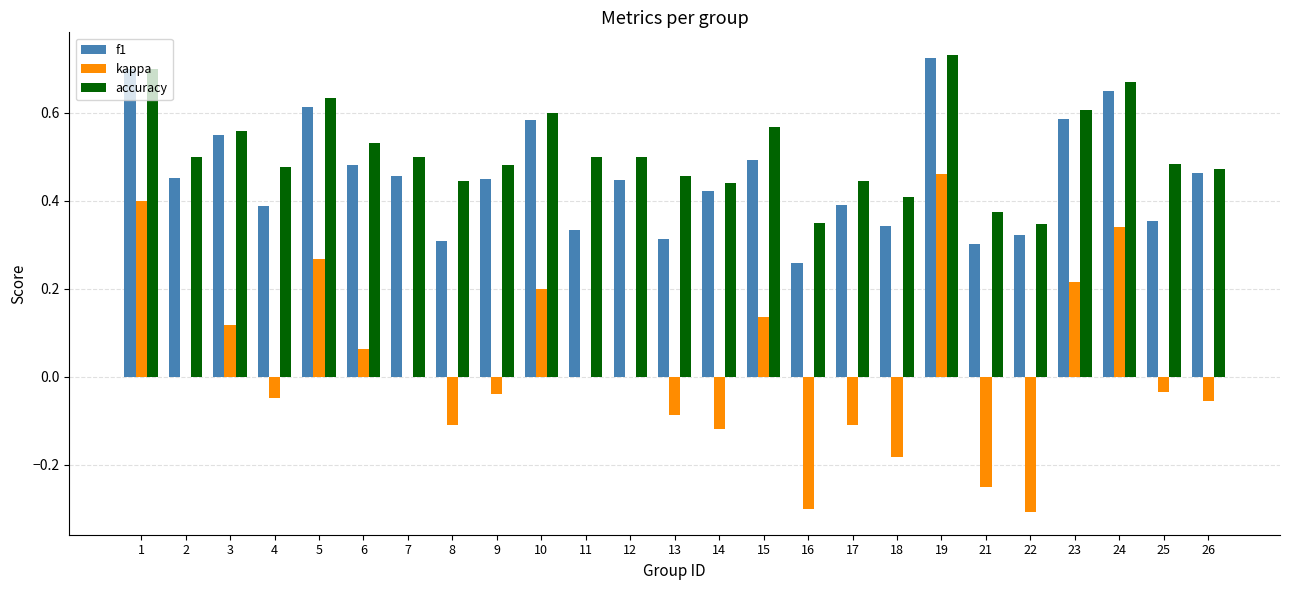

Which series has the largest total across all categories?

accuracy